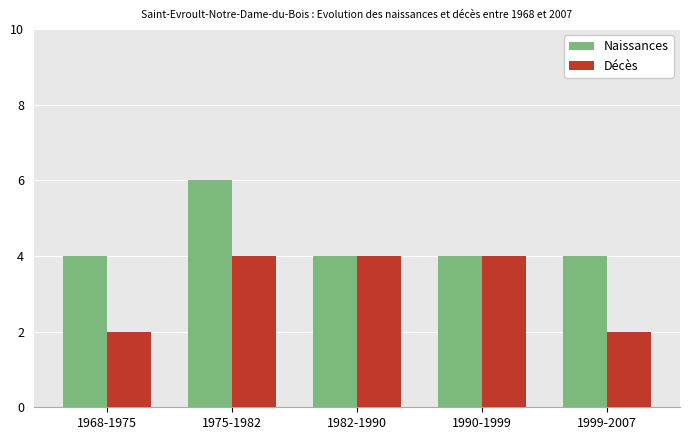

The value of Naissances at 1968-1975 is 5. True or false?

False